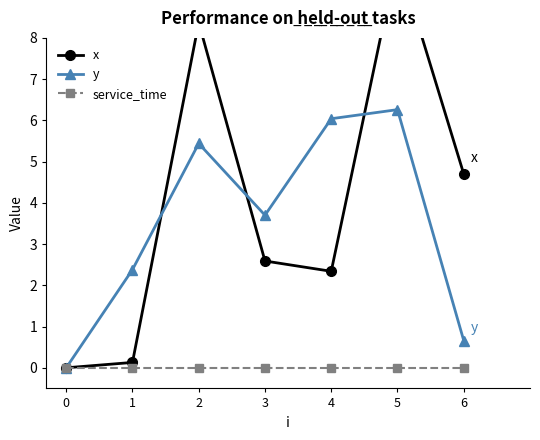

Reading left to right, what are all the values shown in this chart?

x: 0.0	0.1	8.4	2.6	2.3	10.0	4.7
y: 0.0	2.4	5.4	3.7	6.0	6.3	0.7
service_time: 0.0	0.0	0.0	0.0	0.0	0.0	0.0